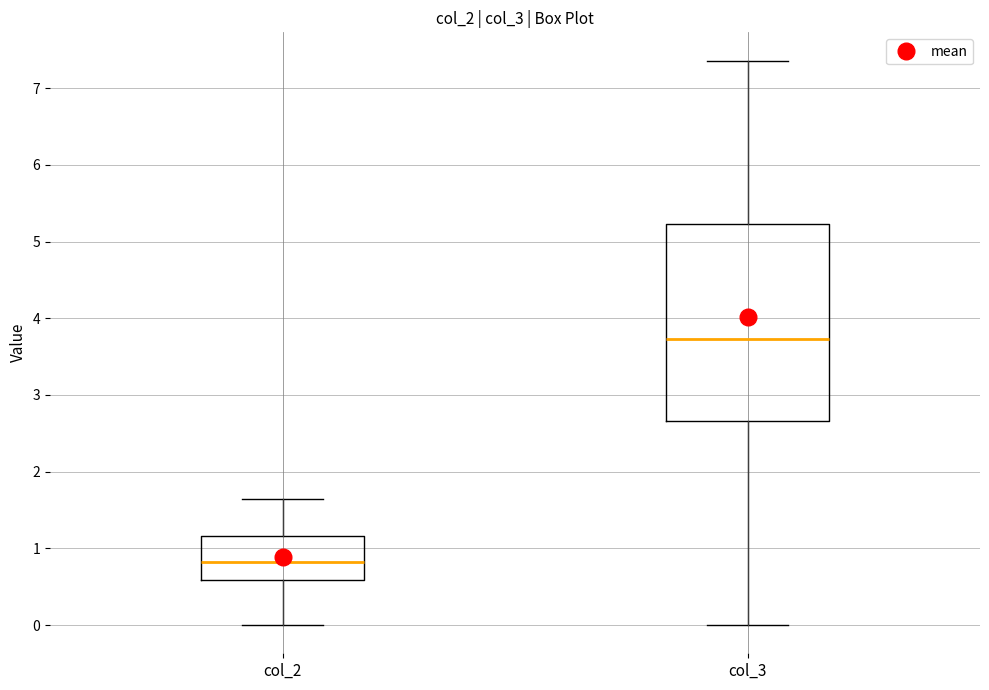

Which box has the lowest median line?

col_2